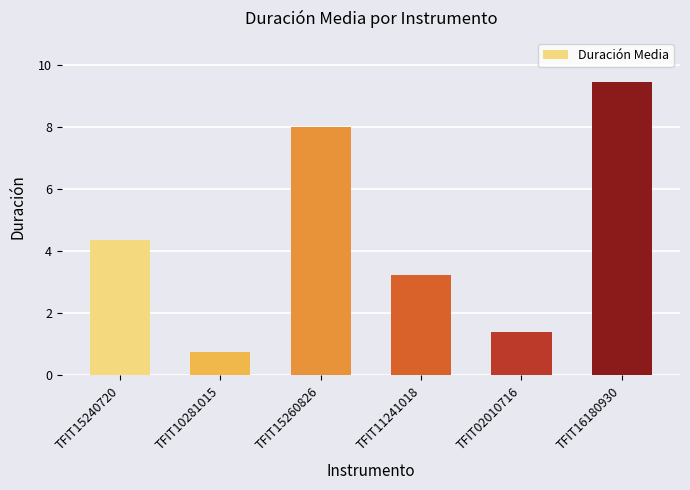

What position from the left is TFIT11241018?

4